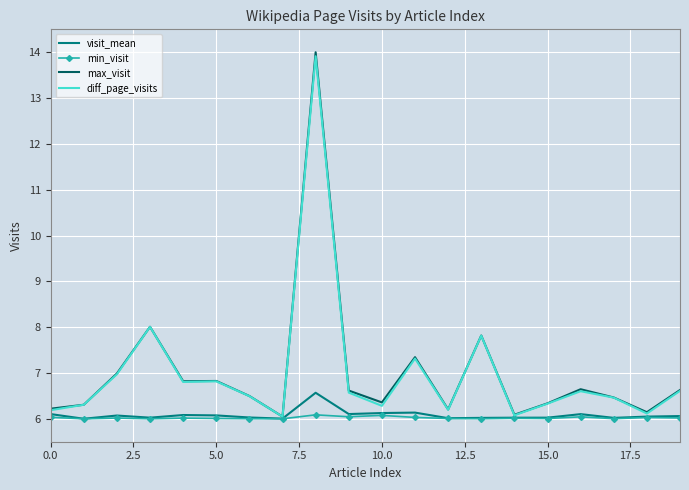

What is the greatest value displayed?

14.0